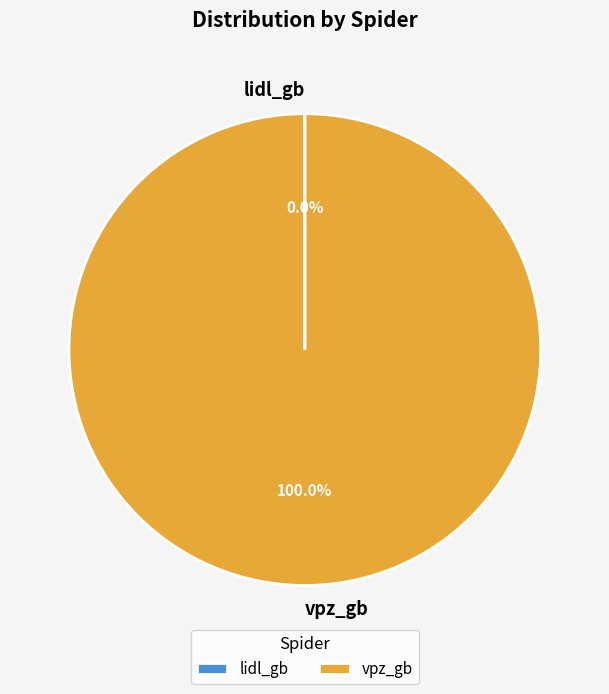

Is there any slice that represents more than half of the pie?

Yes